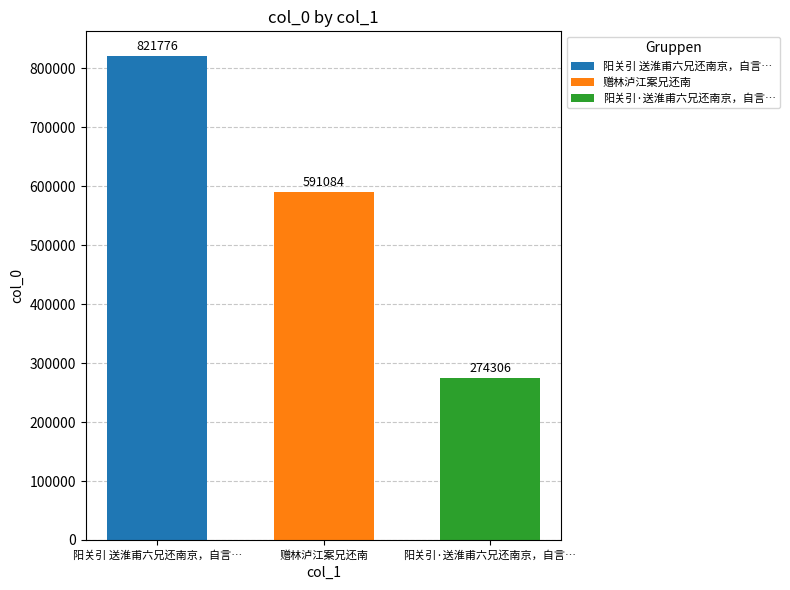

Rank the series at 赠林泸江案兄还南 from lowest to highest value.

阳关引·送淮甫六兄还南京，自言…, 赠林泸江案兄还南, 阳关引 送淮甫六兄还南京，自言…